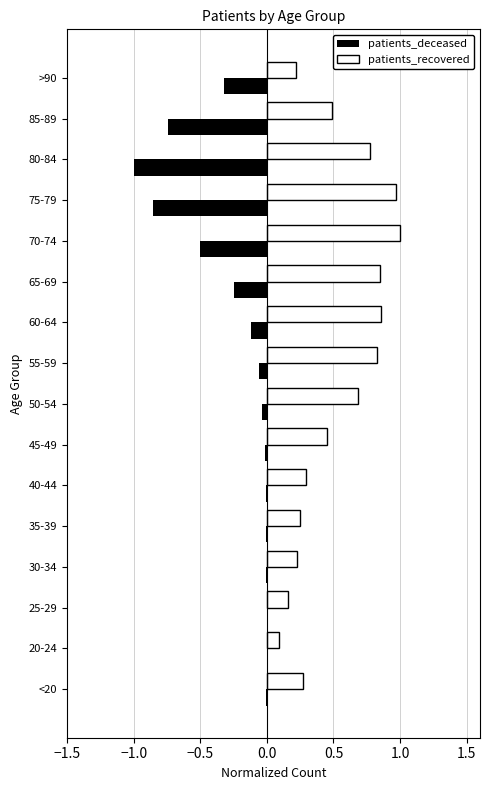

What is the sum of all patients_deceased values?

-3.9